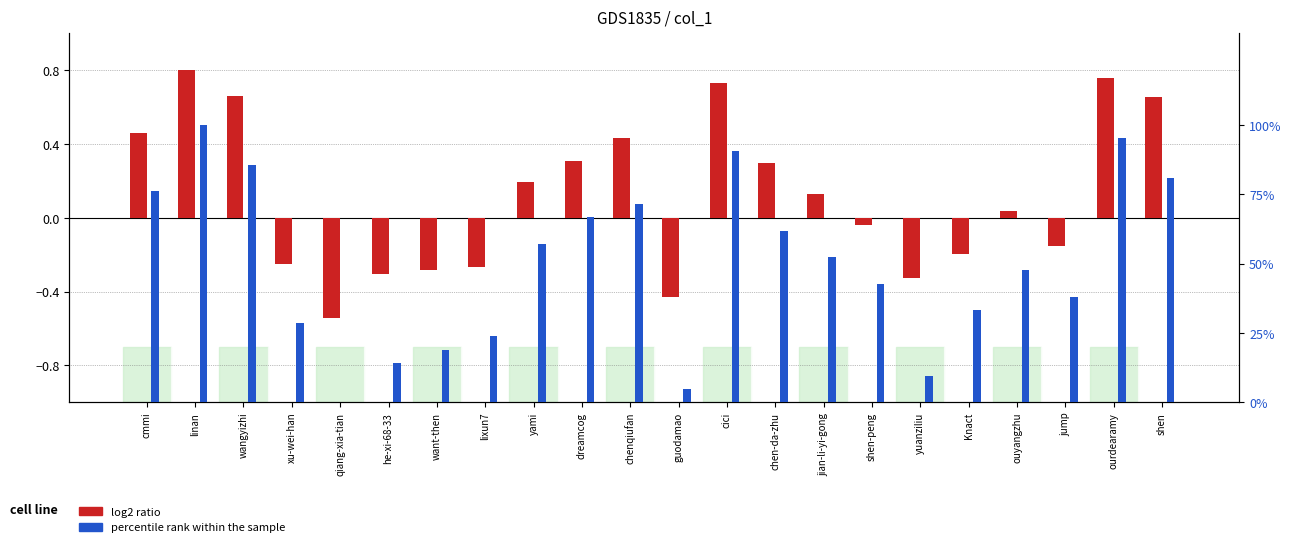

Reading left to right, transcribe all the data shown in this chart.

log2 ratio: 0.5	0.8	0.7	-0.3	-0.5	-0.3	-0.3	-0.3	0.2	0.3	0.4	-0.4	0.7	0.3	0.1	-0.0	-0.3	-0.2	0.0	-0.2	0.8	0.7
percentile rank within the sample: 76.2	100.0	85.7	28.6	0.0	14.3	19.0	23.8	57.1	66.7	71.4	4.8	90.5	61.9	52.4	42.9	9.5	33.3	47.6	38.1	95.2	81.0